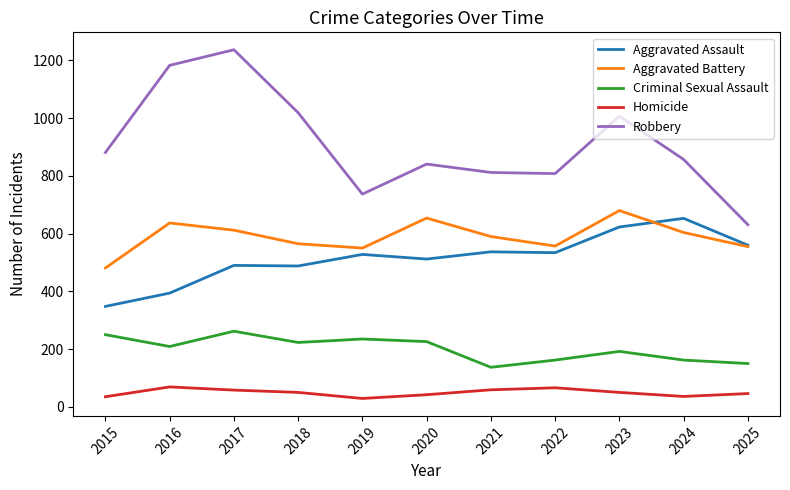

What is the total value across all series at 2022?

2127